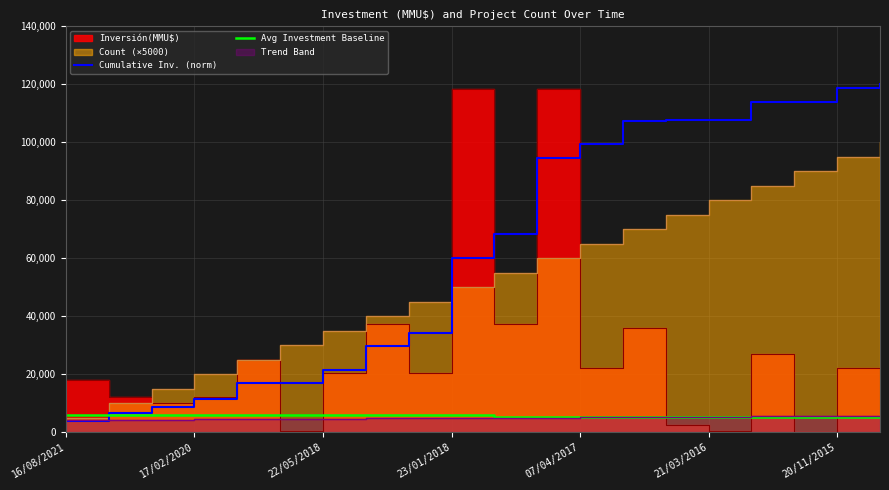

At which label is Cumulative Inv. (norm) closest to 61976?

23/01/2018